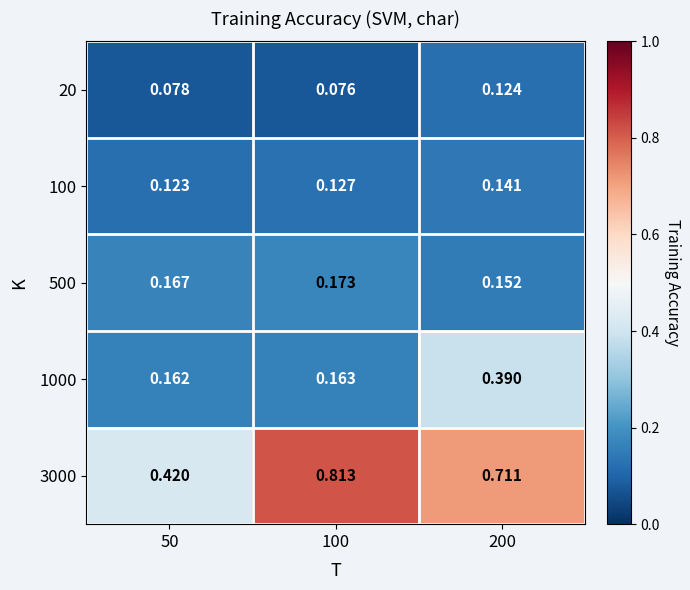

Which series has the largest range (max minus min)?

3000